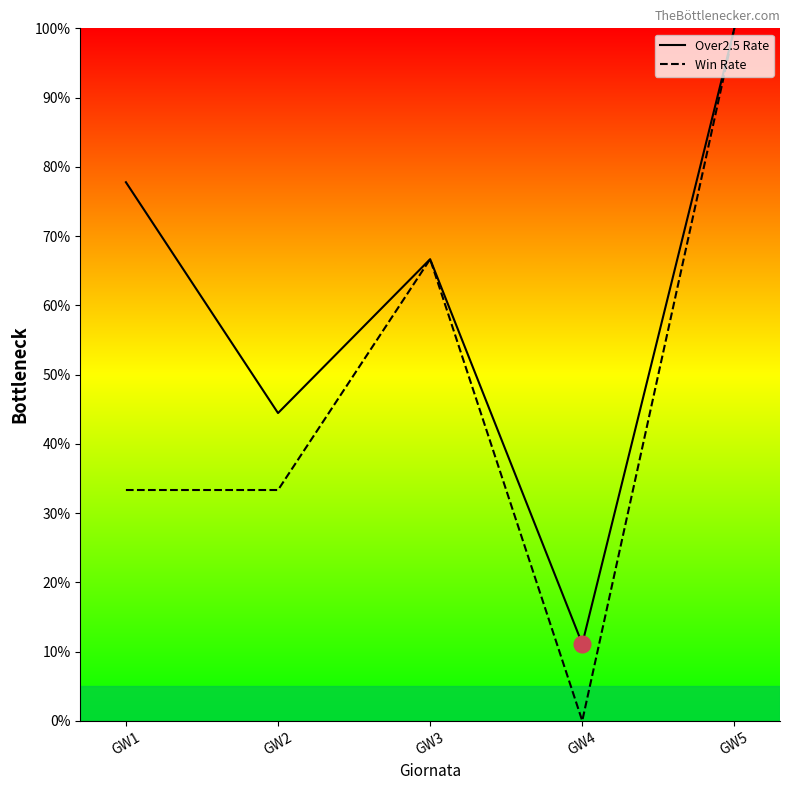

Rank the series by their average value, from highest to lowest.

Over2.5 Rate, Win Rate